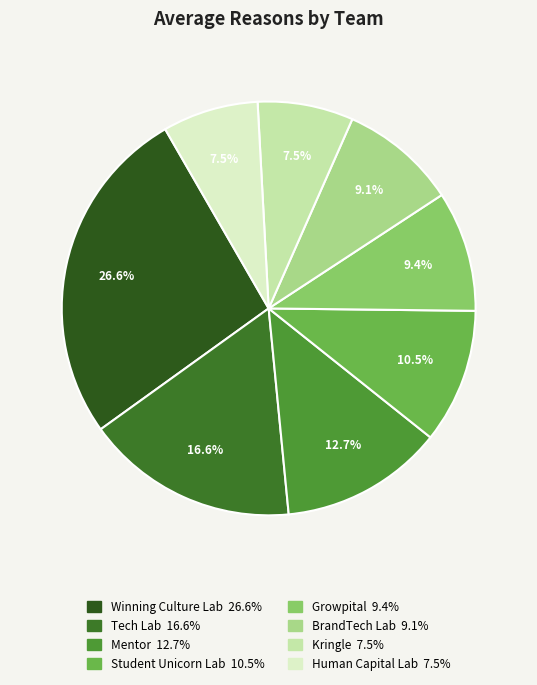

What portion of the pie excludes Student Unicorn Lab?

89.5%